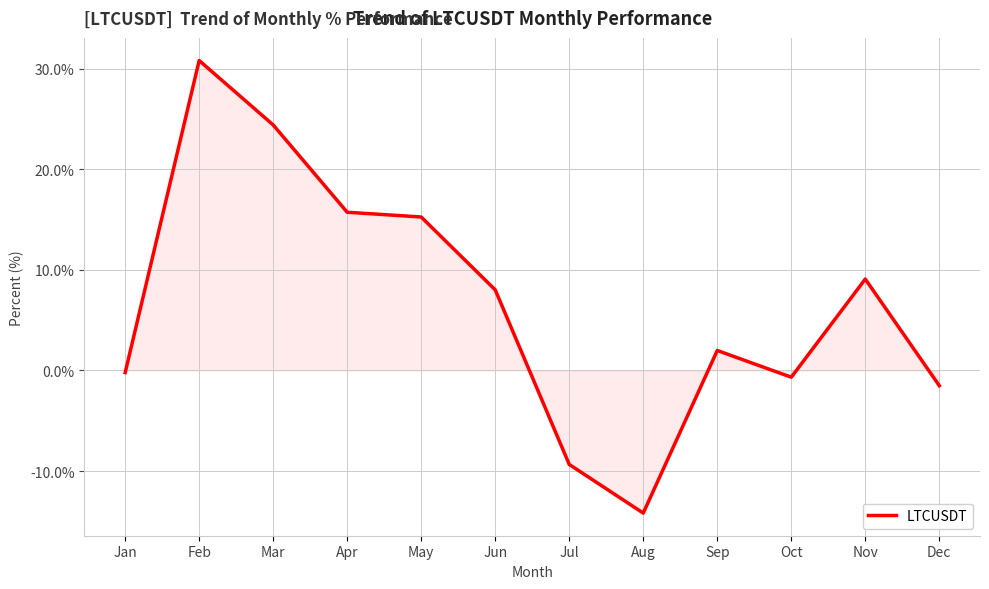

The value at May is 8.1. True or false?

False